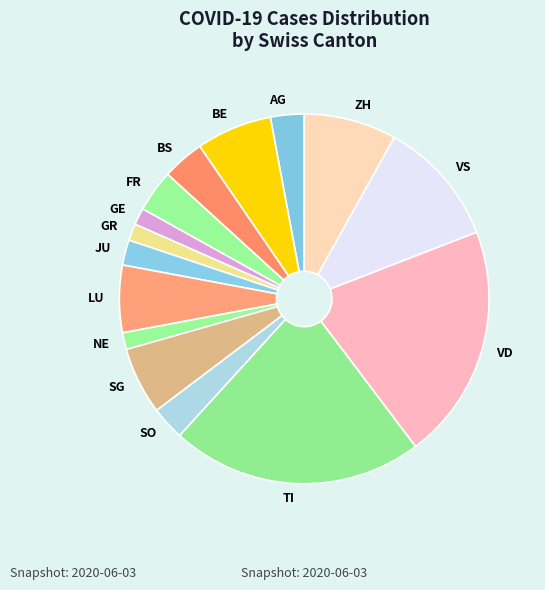

Which slice is the largest?

TI